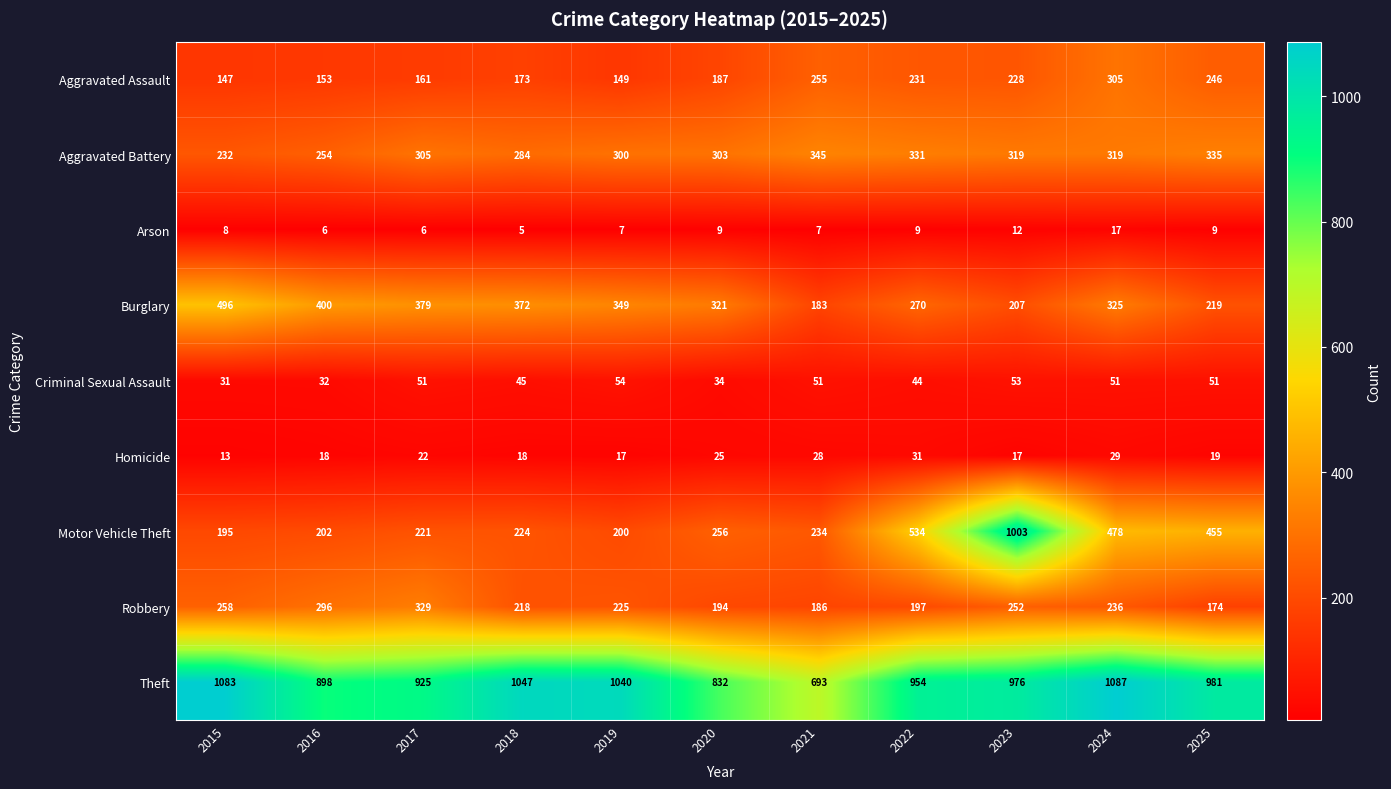

At which label does Motor Vehicle Theft reach its peak?

2023